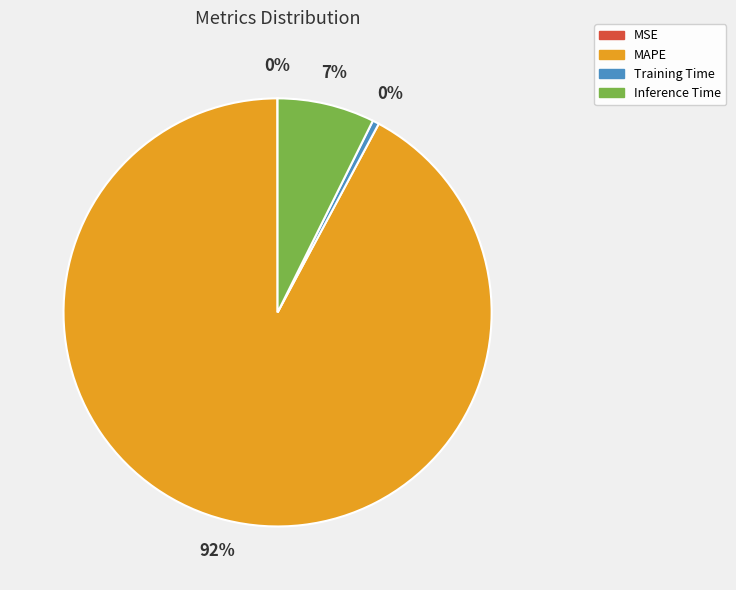

What percentage is the Inference Time slice, to the nearest percent?

7%